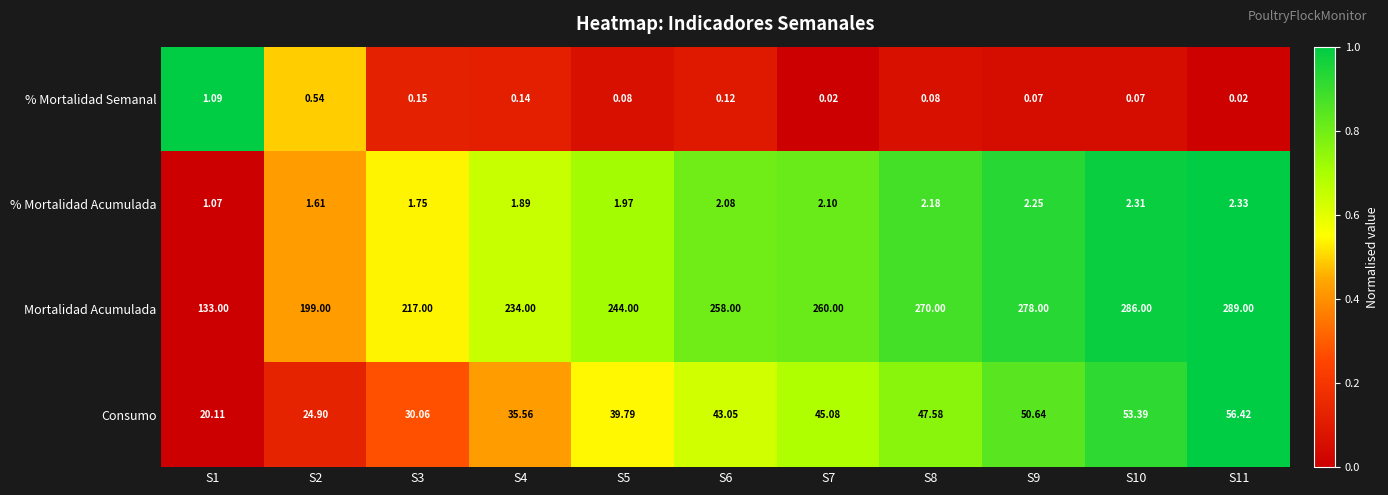

Rank the series at S2 from highest to lowest value.

Mortalidad Acumulada, Consumo, % Mortalidad Acumulada, % Mortalidad Semanal